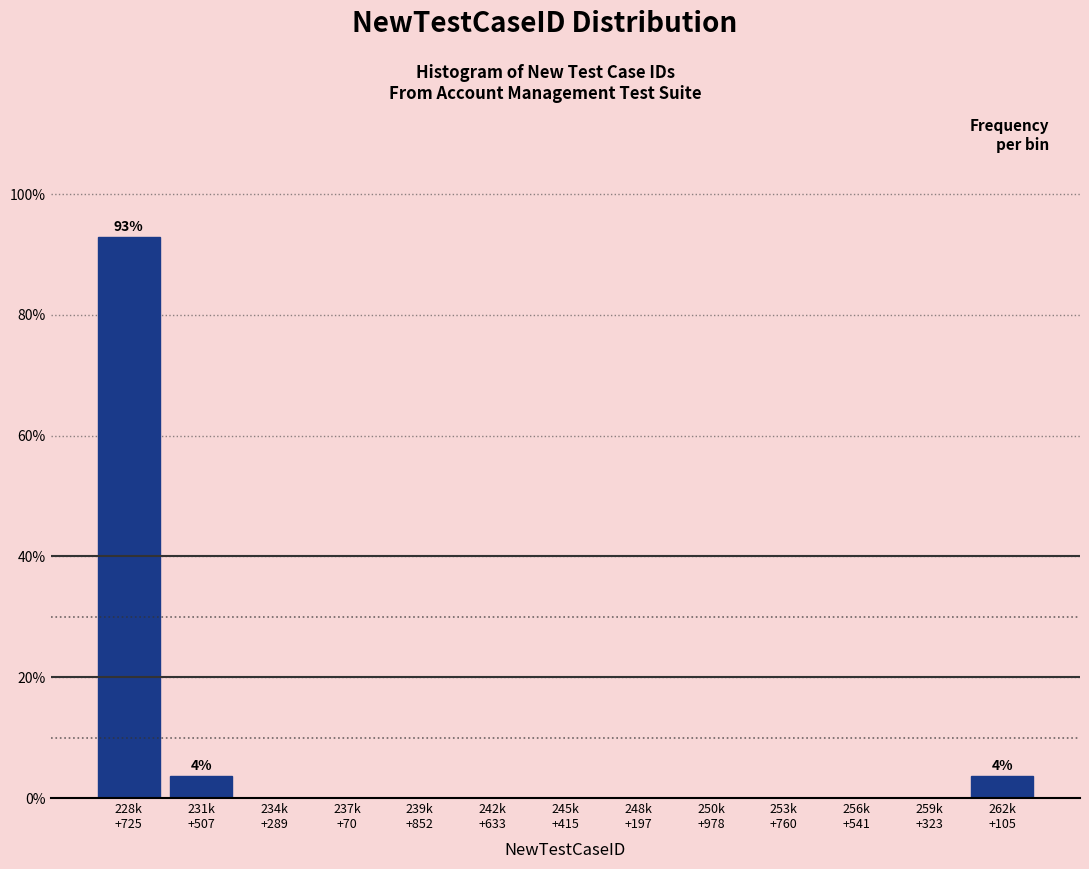

Are the bars horizontal?

No